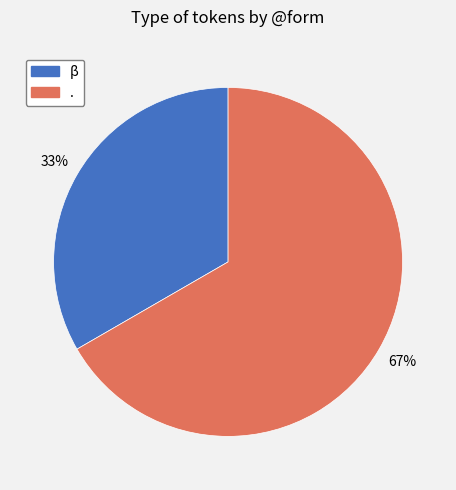

To the nearest percent, what is the average slice percentage?

50%